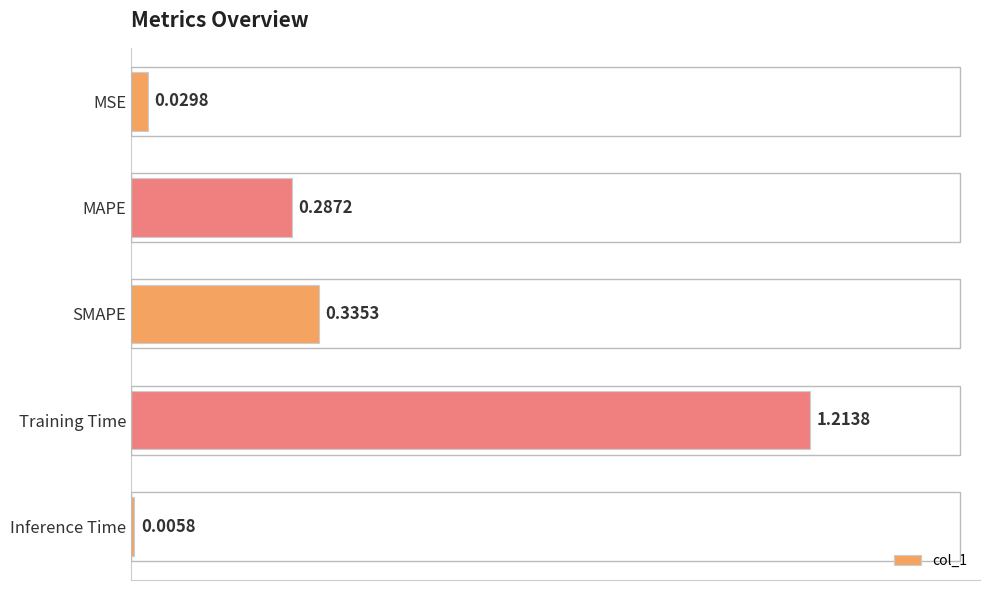

Are the bars grouped side by side (vs. stacked)?

No